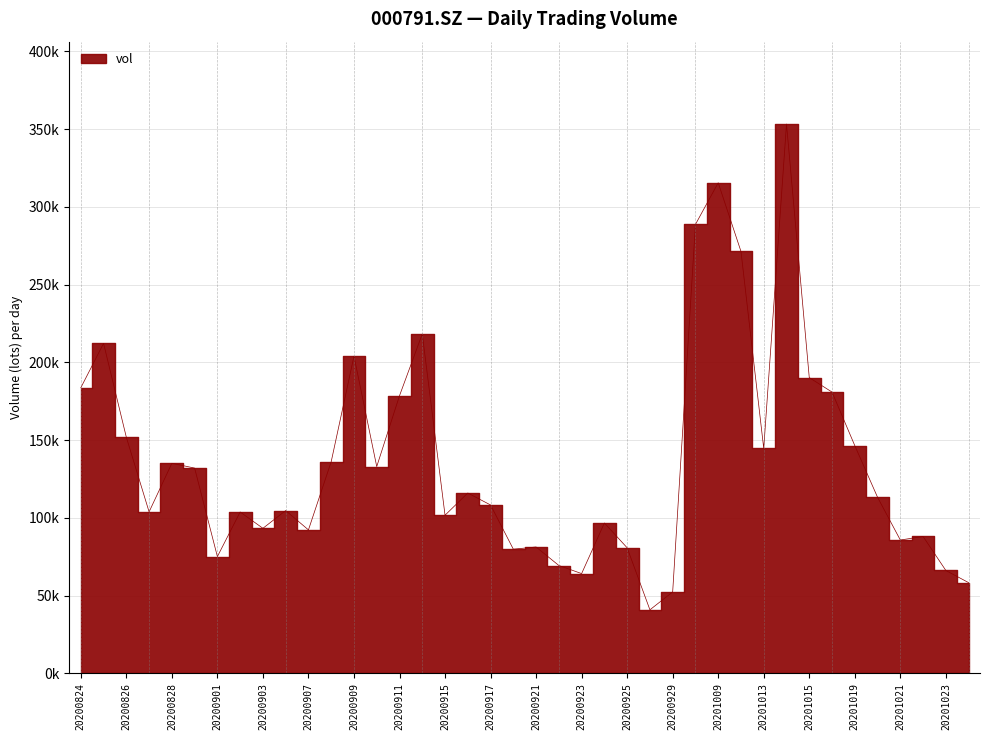

True or false: the data has more than 0 interior local peaks.

True